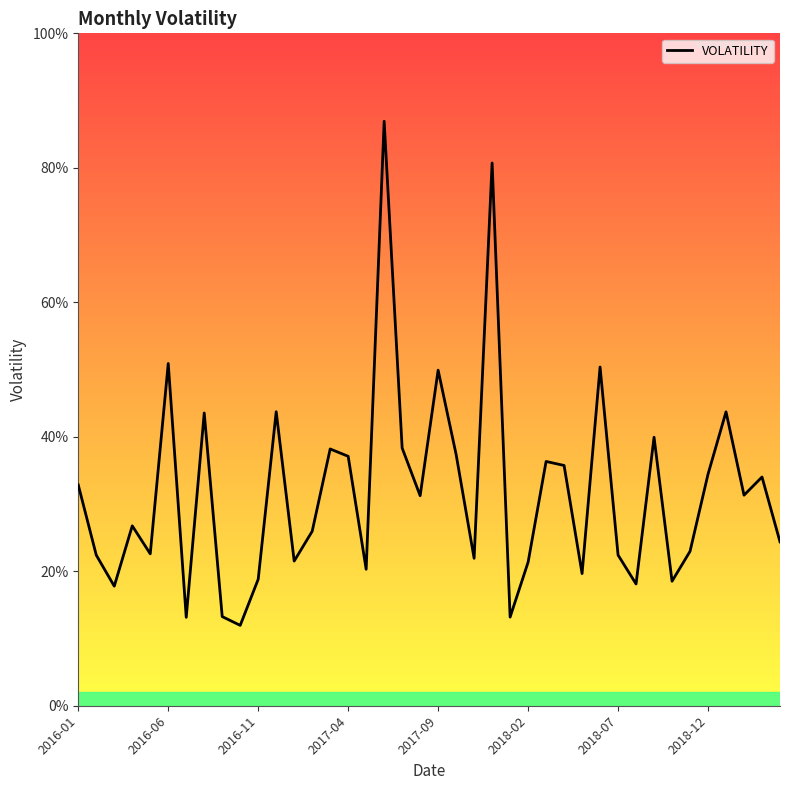

Does the chart display data point markers on the line(s)?

No